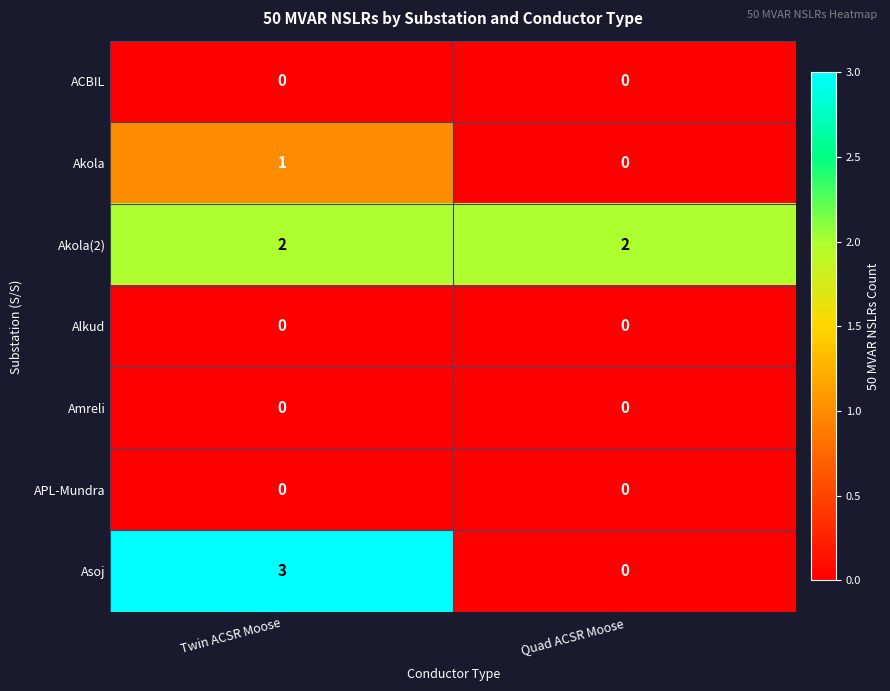

The Akola series shows 1 at Twin ACSR Moose. True or false?

True